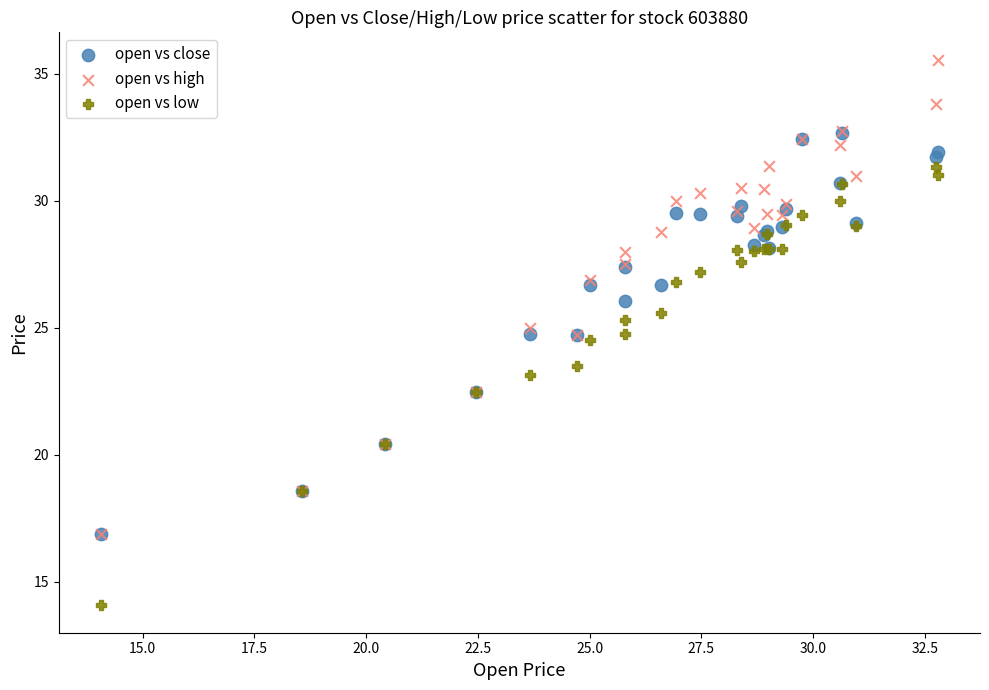

What are all the series names shown in the legend?

open vs close, open vs high, open vs low